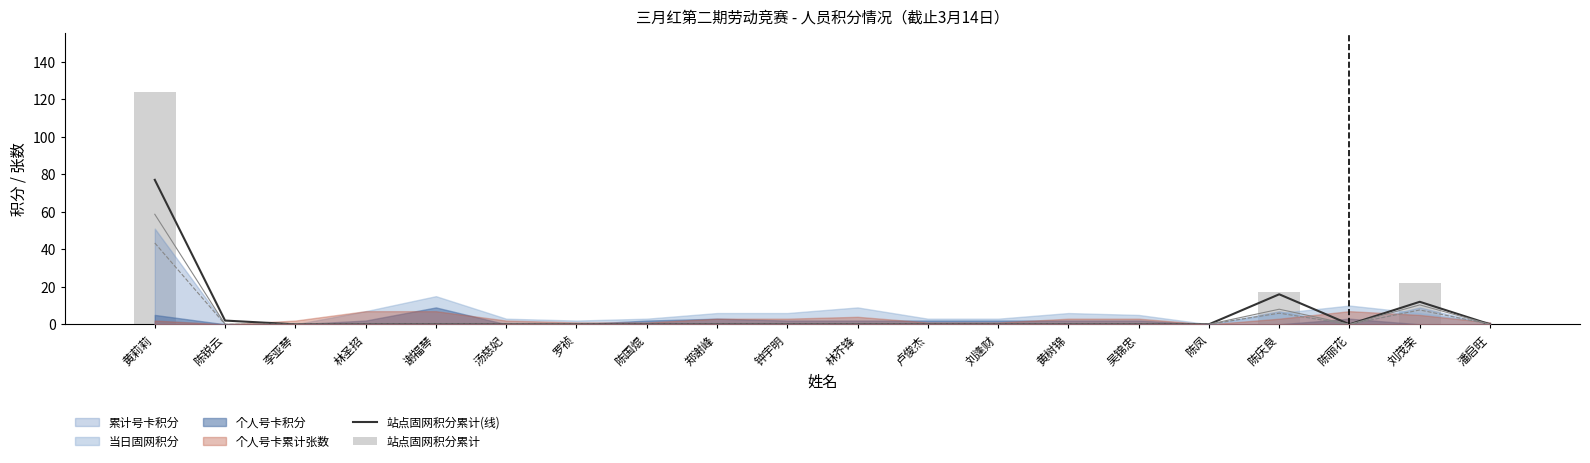

What is the maximum value for 站点固网积分累计?

124